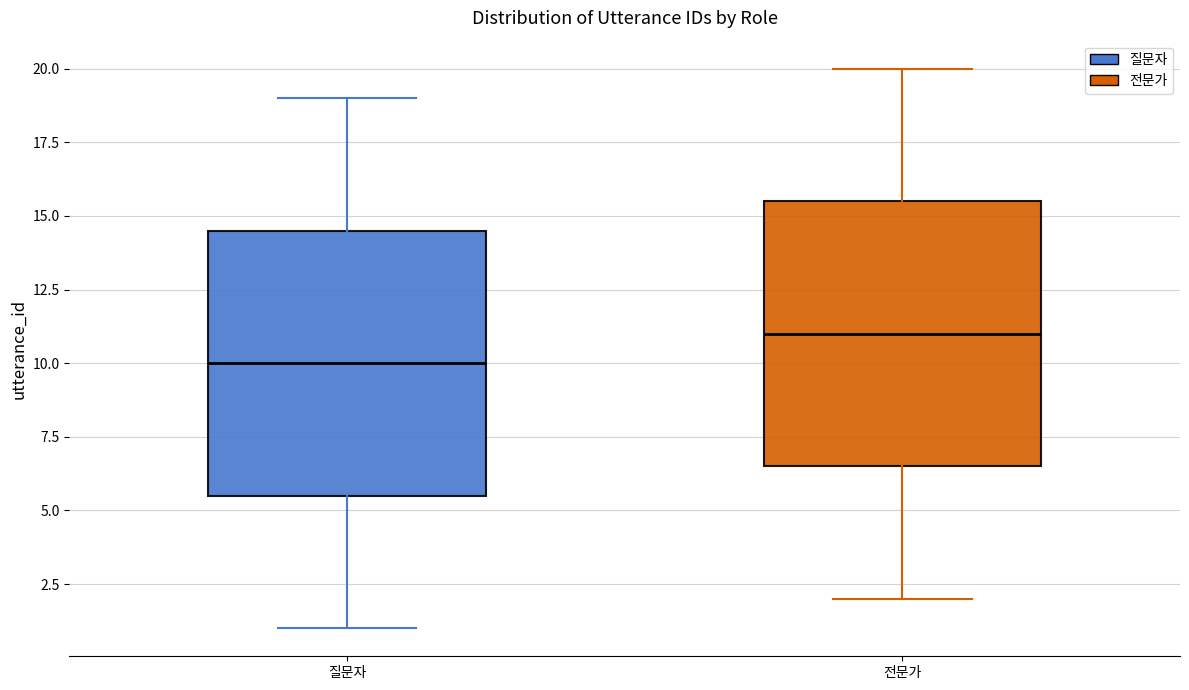

Reading left to right, transcribe this box plot: for each box, give where its median line is, the range the box spans, and where its two whiskers end, as read against the y-axis. The values are not printed on the chart, so give them approximately, as read against the axis.

질문자: median 10.0, box 5.5 to 14.5, whiskers 1.0 to 19.0
전문가: median 11.0, box 6.5 to 15.5, whiskers 2.0 to 20.0